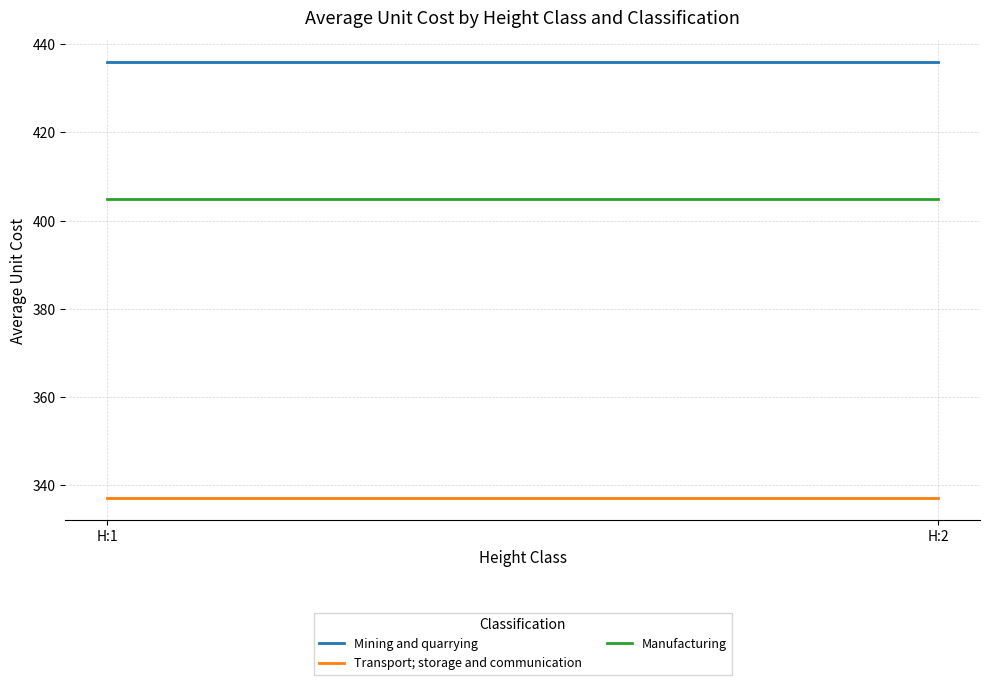

True or false: Manufacturing has a value of 405 at H:2.

True